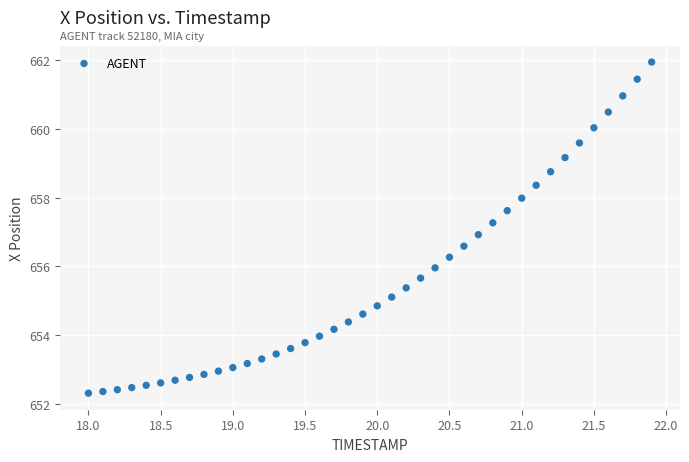

What is the range of X values (max minus min)?

3.9